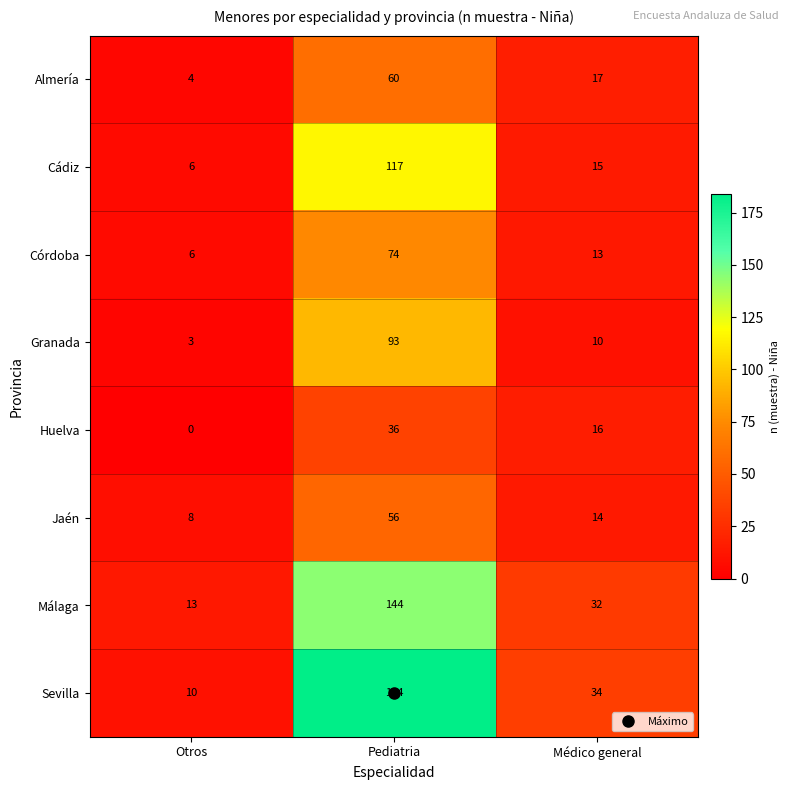

At which category does the chart reach its minimum across all series?

Otros